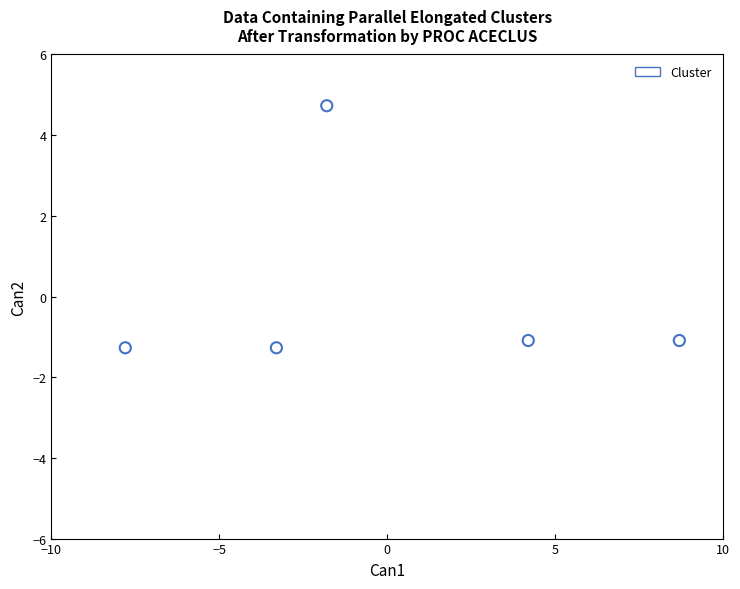

What is the range of Y values (max minus min)?

6.0